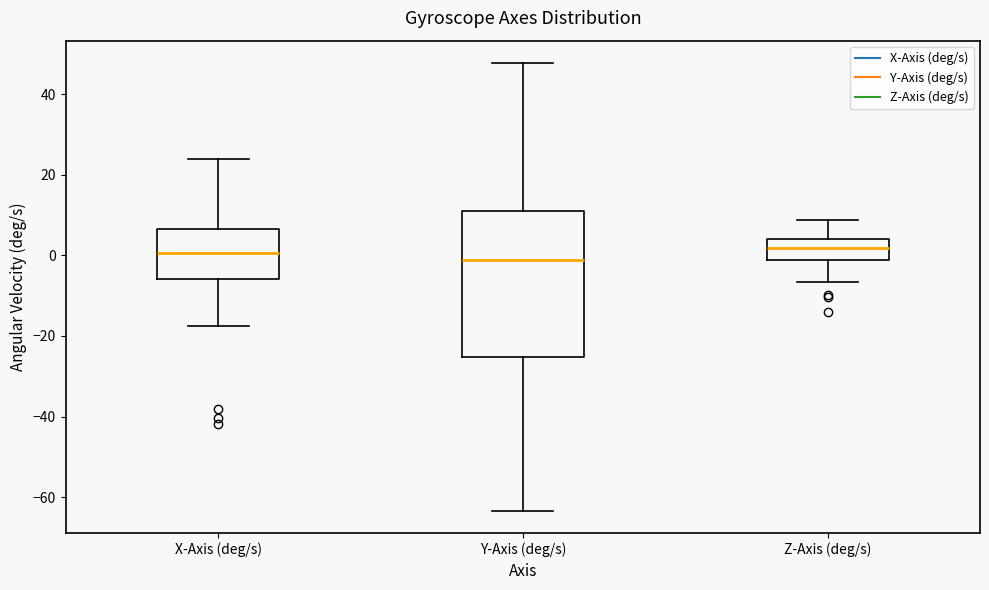

Where does the lower whisker of the box for Y-Axis (deg/s) end on the y-axis? The values are not printed on the chart, so give them approximately, as read against the axis.

-64